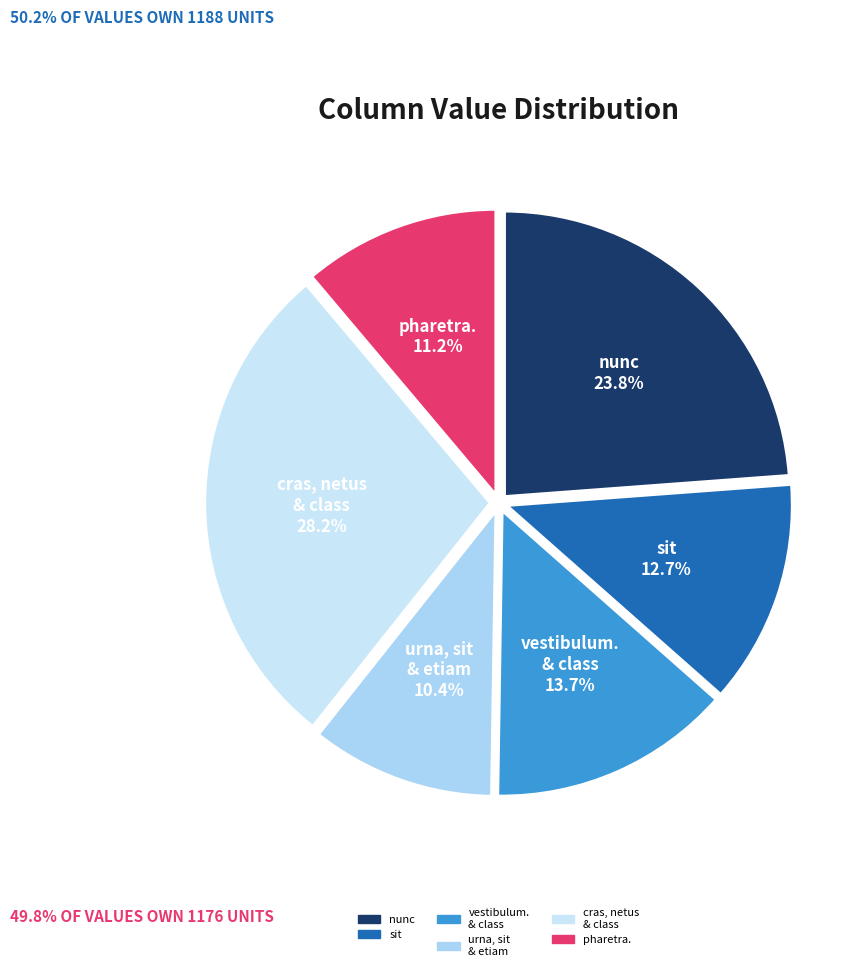

How many segments does this pie chart have?

6